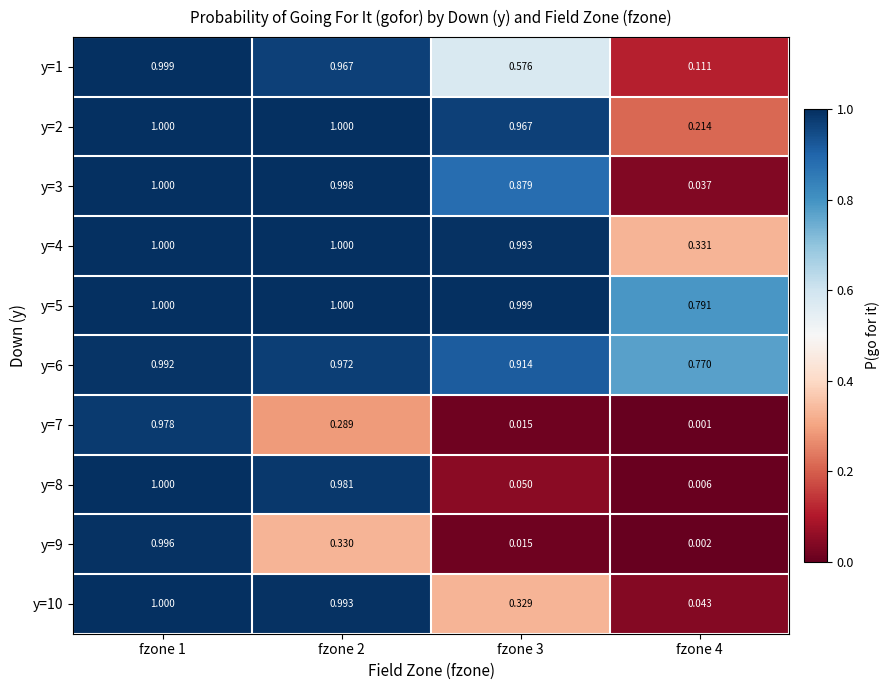

At how many categories does at least one series exceed 0?

4